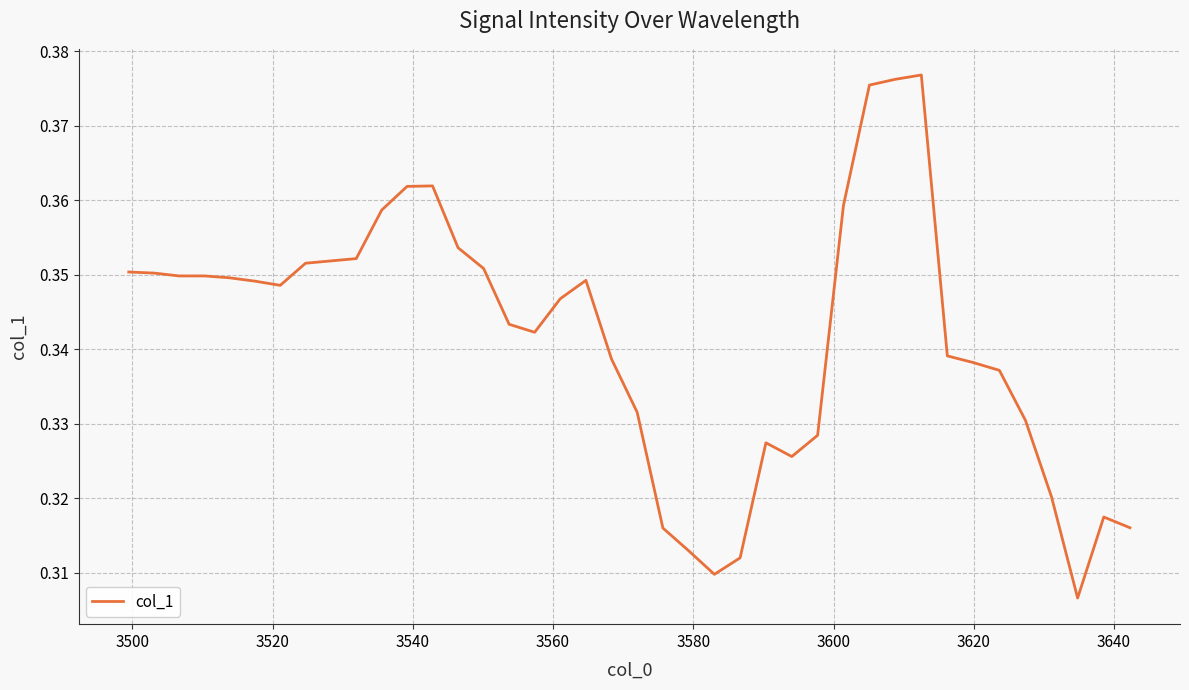

What is the value of the 4th point from the left?

0.3